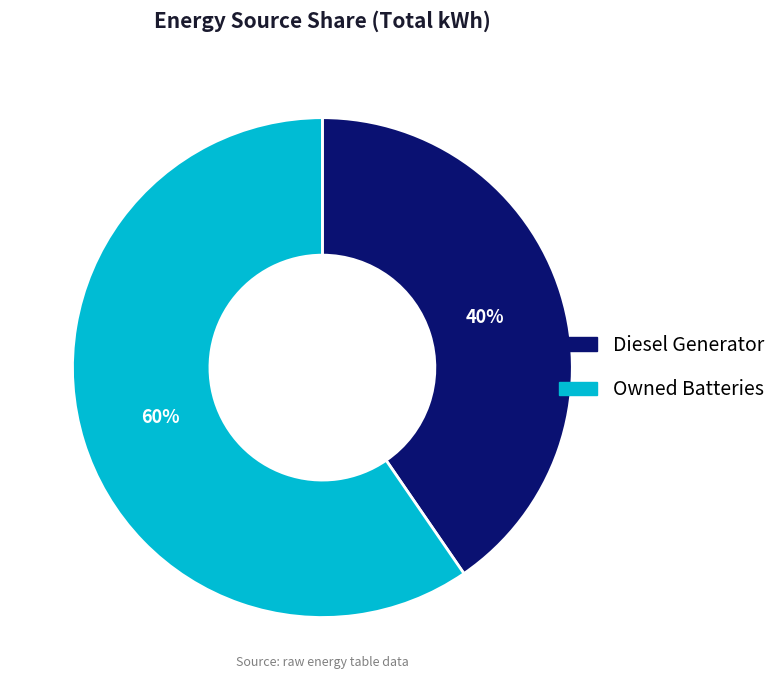

How many slices are in this pie chart?

2